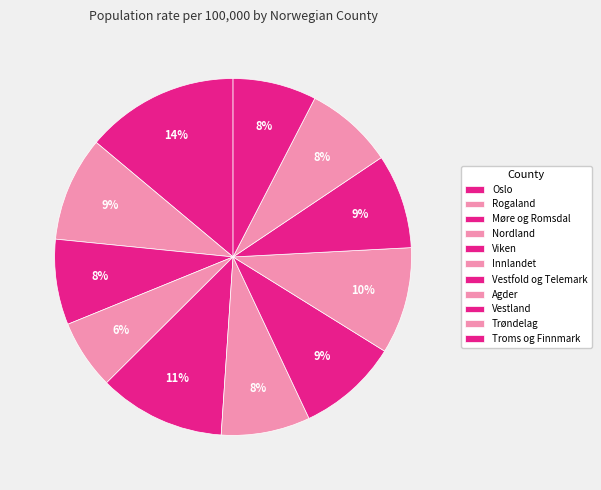

Is there a majority slice in this chart?

No